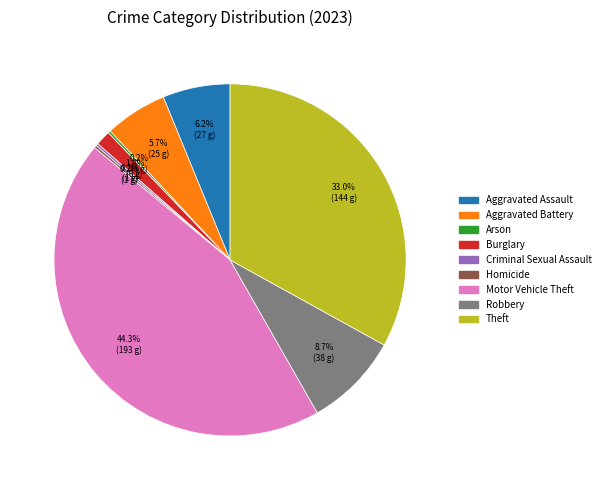

What is the largest slice in the pie chart?

Motor Vehicle Theft